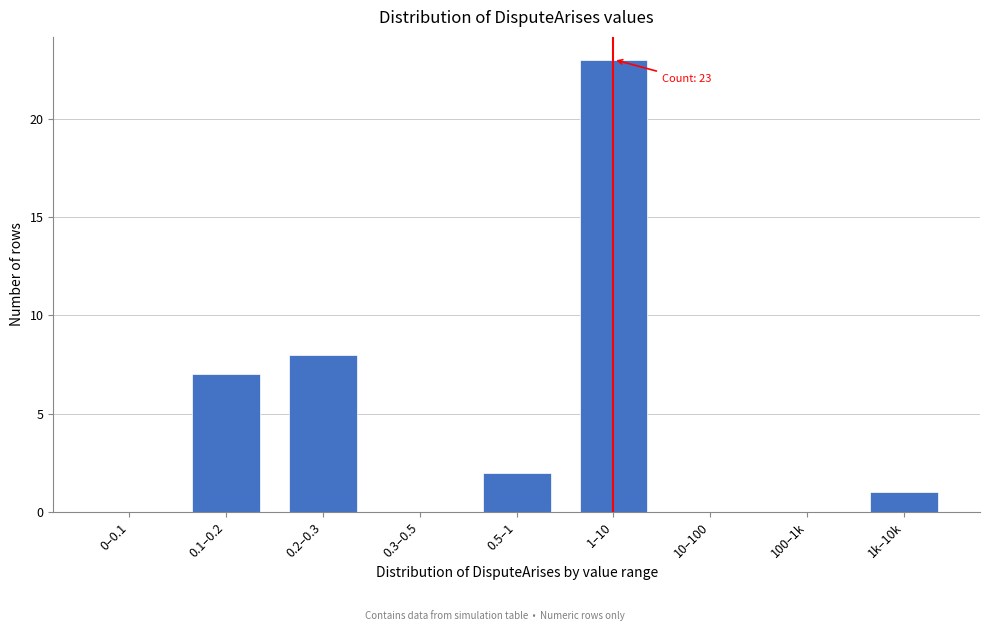

Reading left to right, transcribe all the data shown in this chart.

0–0.1=0	0.1–0.2=7	0.2–0.3=8	0.3–0.5=0	0.5–1=2	1–10=23	10–100=0	100–1k=0	1k–10k=1